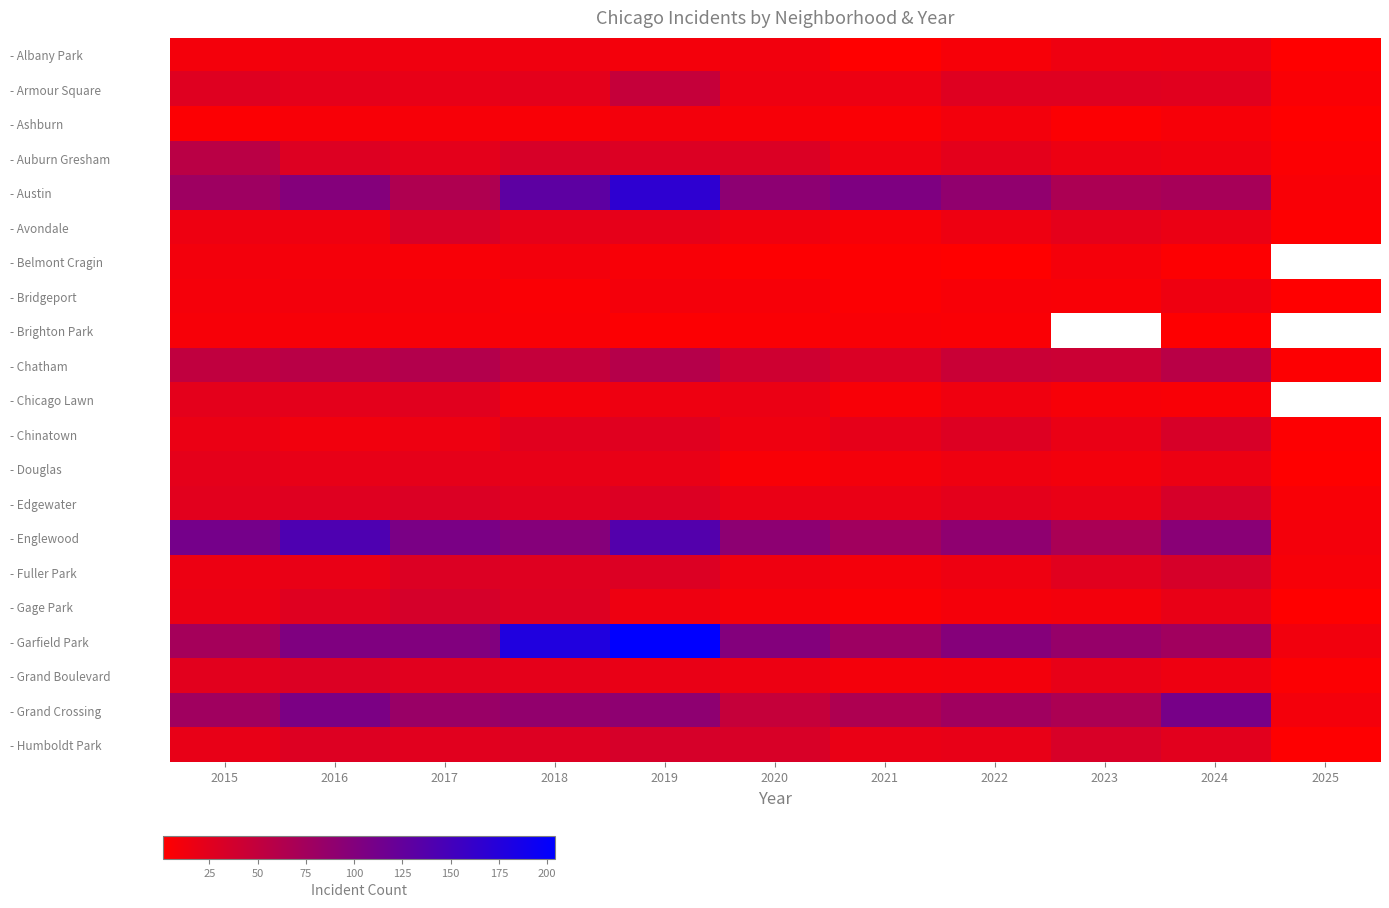

How many data points in - Edgewater are less than 24?

5